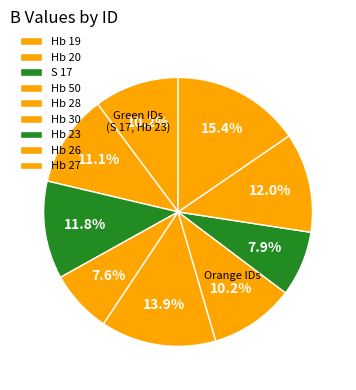

Approximately how many times larger is the value at Hb 28 compared to Hb 26?

1.2